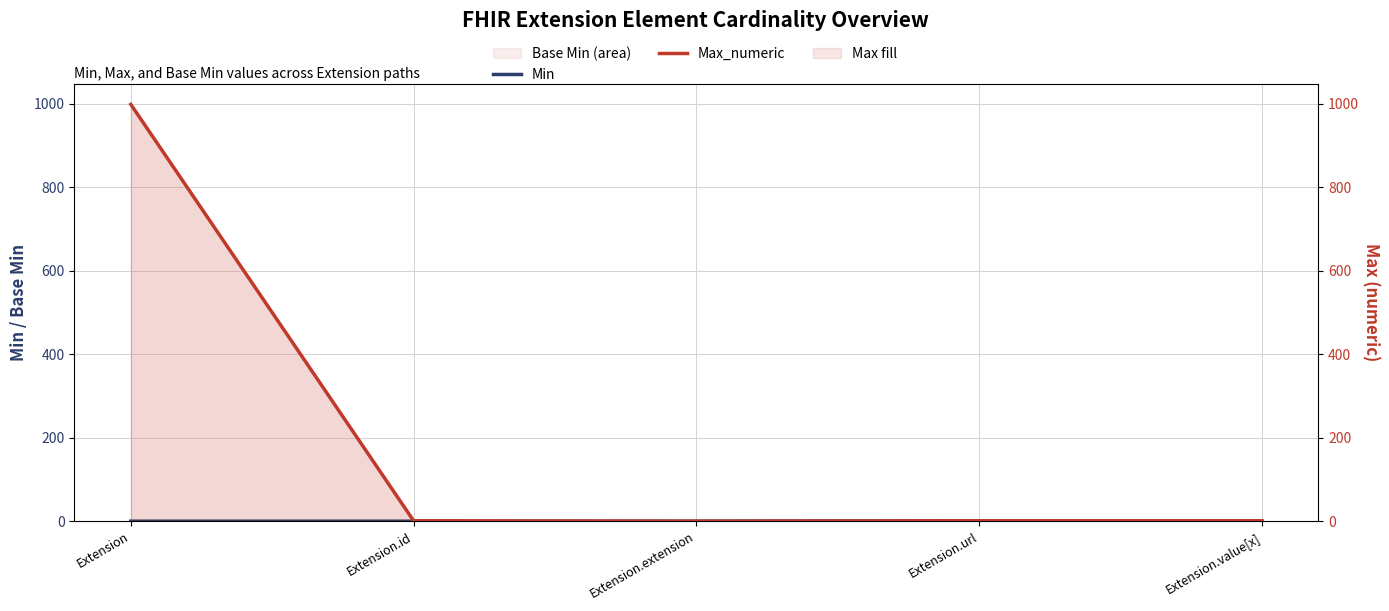

At Extension.extension, list the series in order from largest to smallest.

Min, Max_numeric